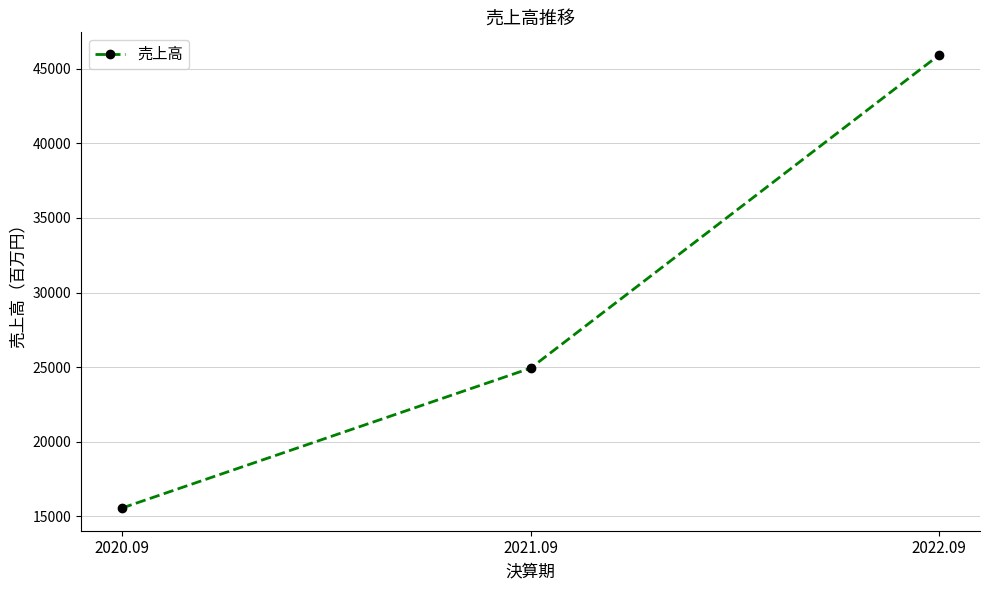

Count the values in the range 15558 to 45920.

3